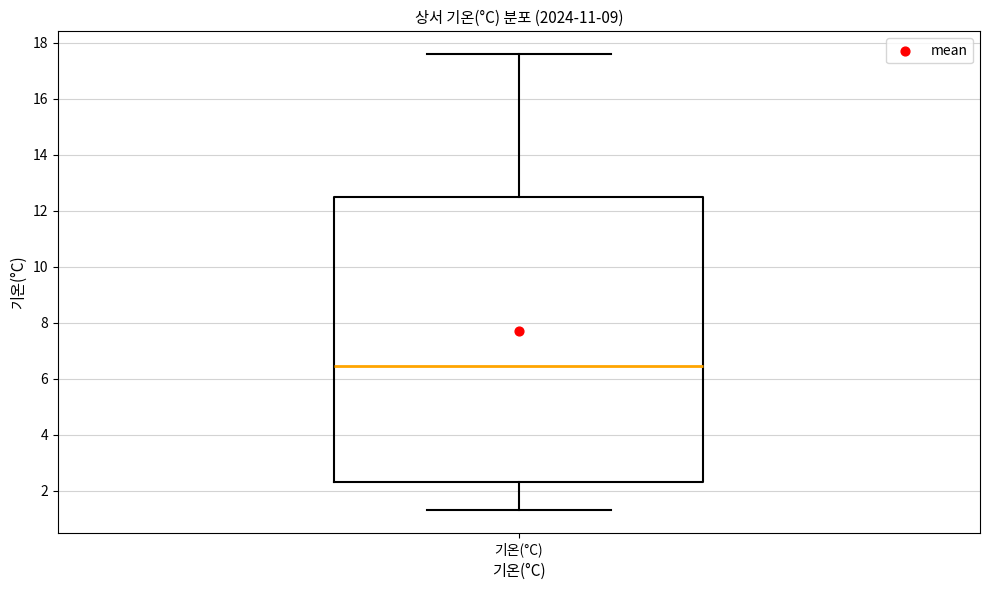

Where does the lower whisker of the box for 기온(°C) end on the y-axis? The values are not printed on the chart, so give them approximately, as read against the axis.

1.4